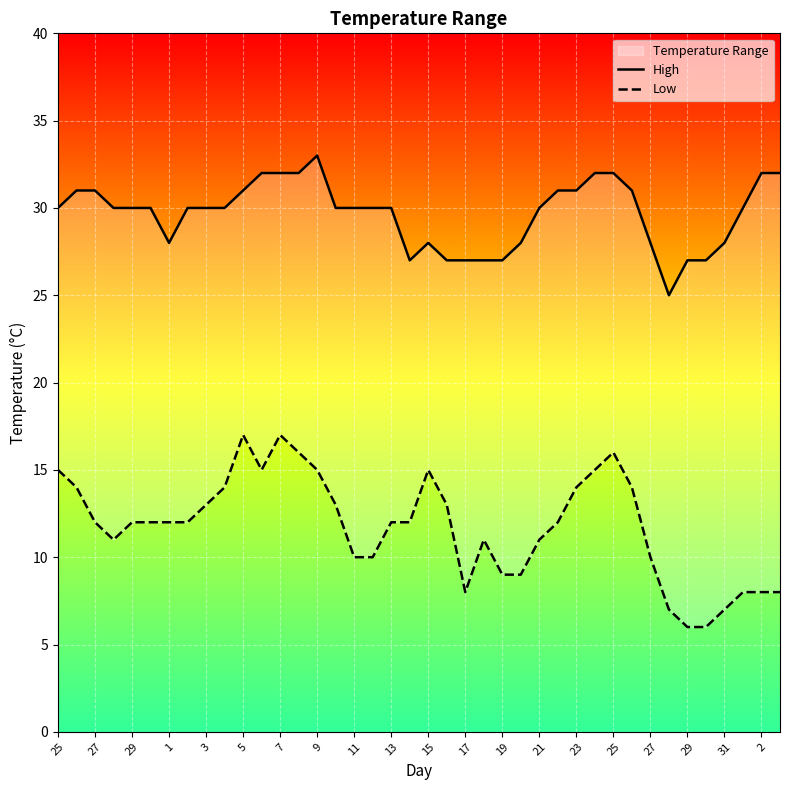

How many data points in Low are less than 12?

16